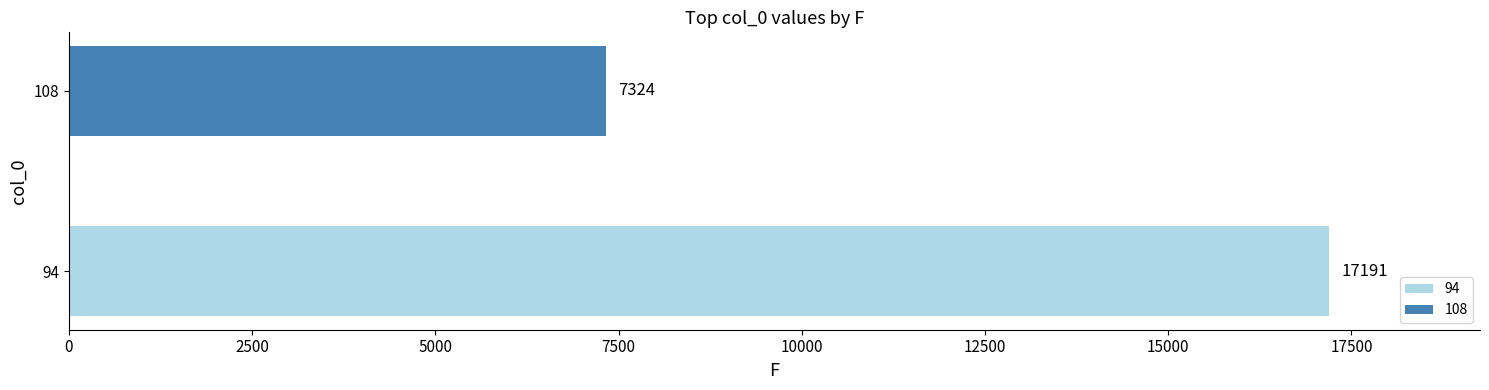

At how many categories does at least one series exceed 6227?

2